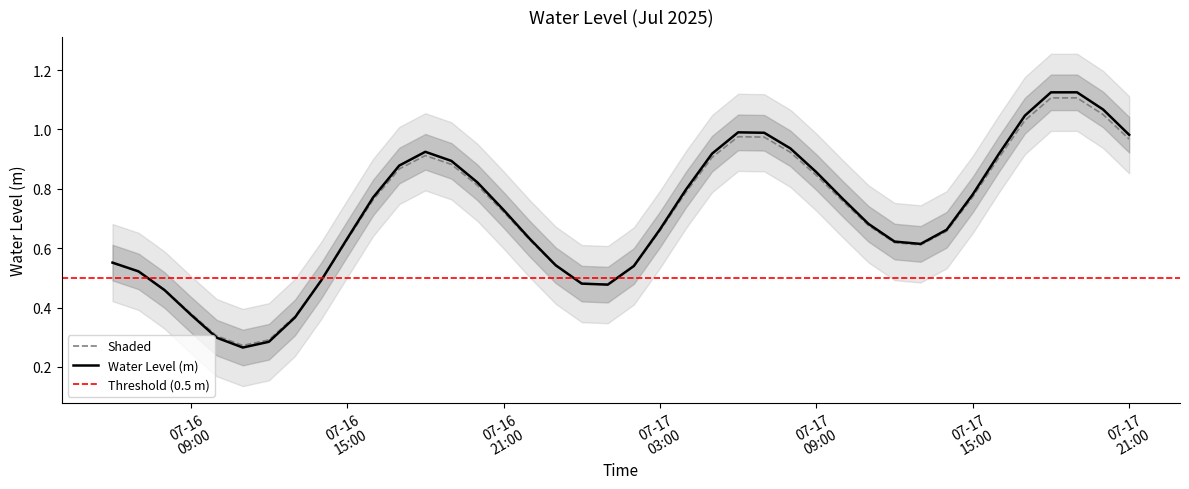

Reading left to right, what are all the values shown in this chart?

0.6	0.5	0.5	0.4	0.3	0.3	0.3	0.4	0.5	0.6	0.8	0.9	0.9	0.9	0.8	0.7	0.6	0.5	0.5	0.5	0.5	0.7	0.8	0.9	1.0	1.0	0.9	0.9	0.8	0.7	0.6	0.6	0.7	0.8	0.9	1.0	1.1	1.1	1.1	1.0